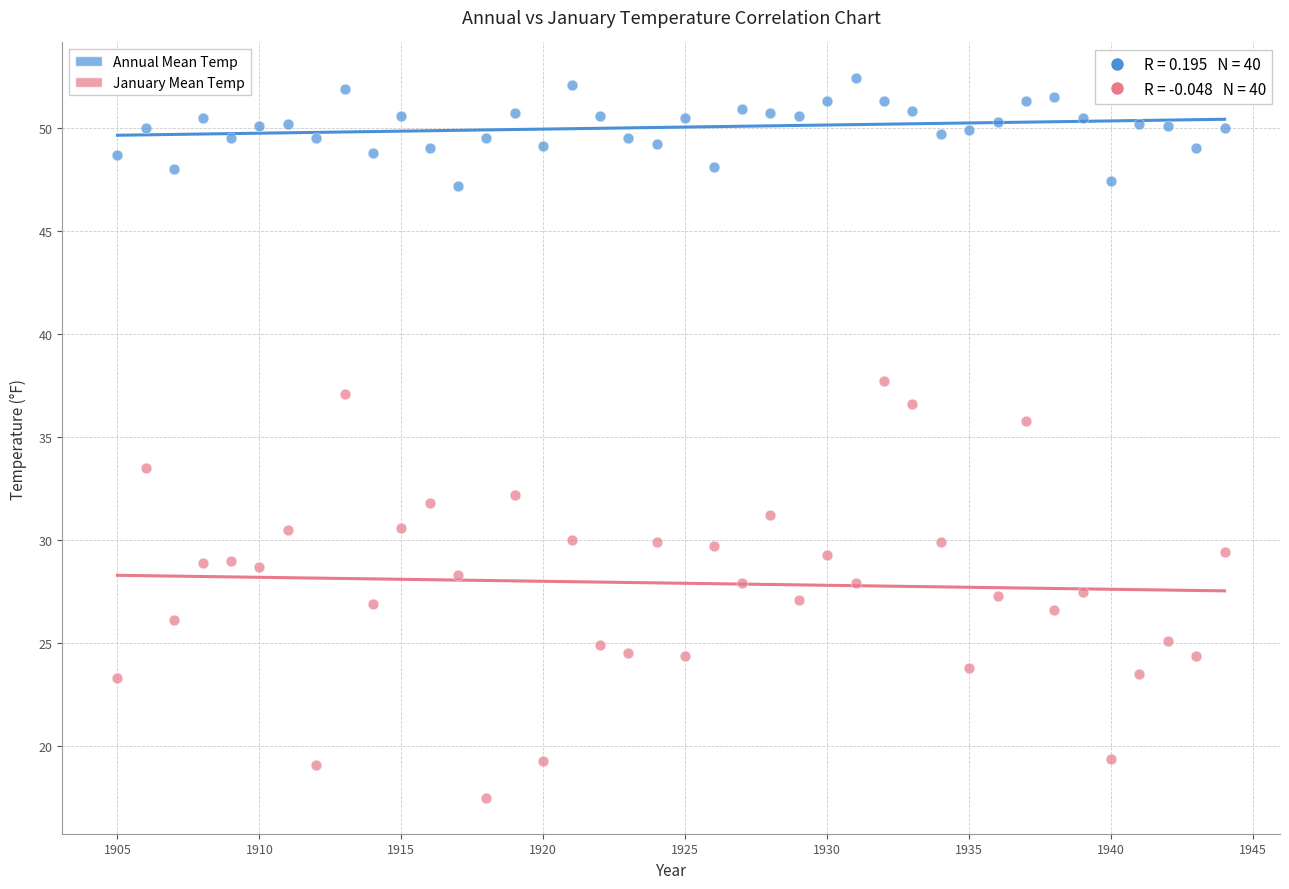

Across all data points, what is the range of X values (max minus min)?

39.0